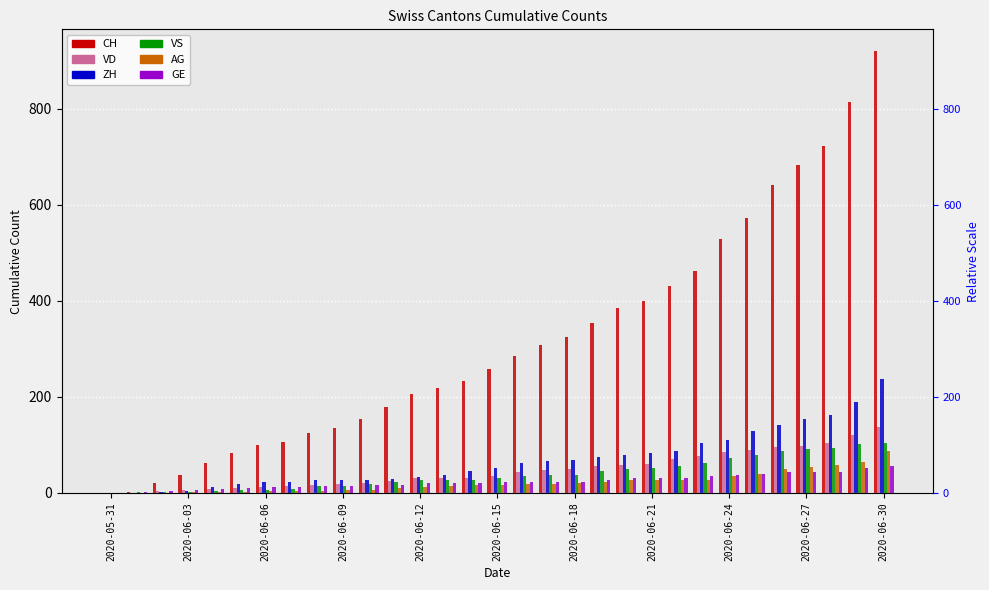

At how many categories does at least one series exceed 724?

2